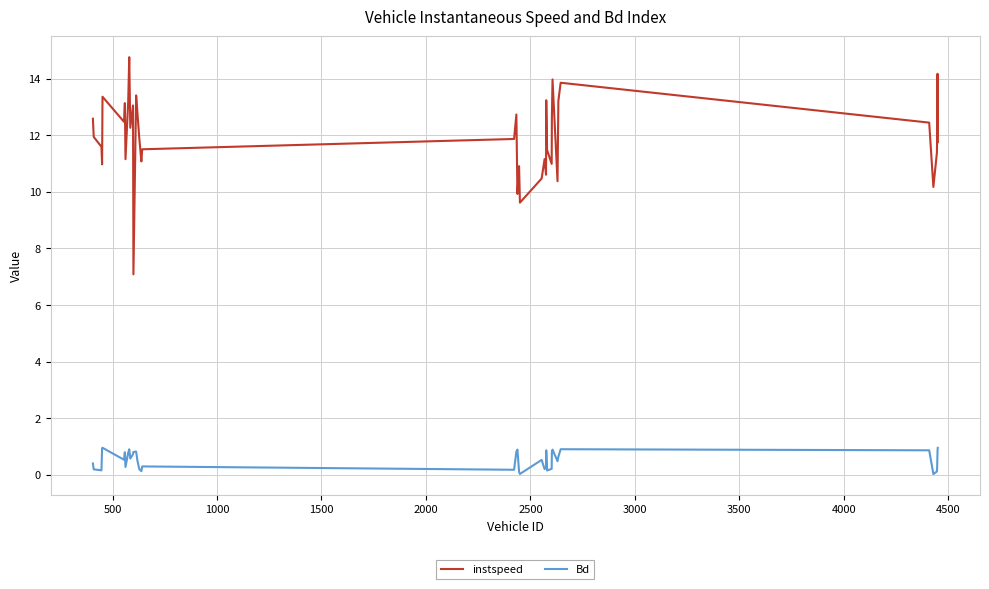

Rank the series by their average value, from highest to lowest.

instspeed, Bd